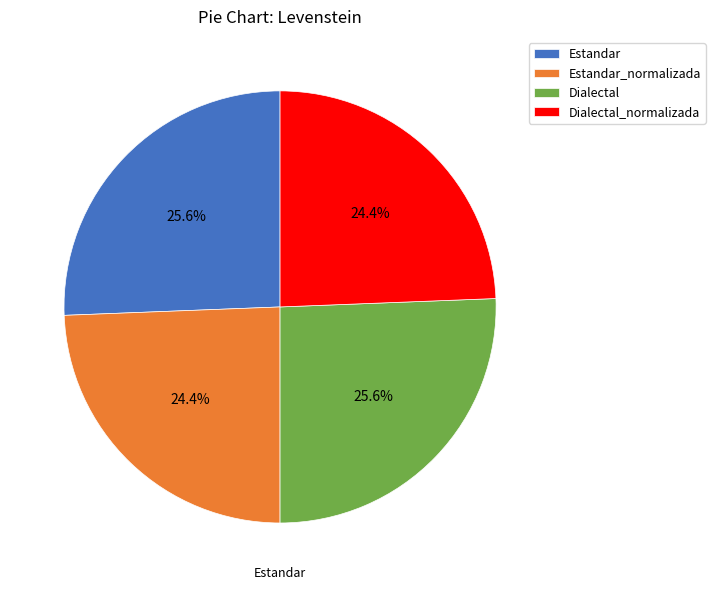

The Estandar_normalizada slice represents 24% of the pie. True or false?

True